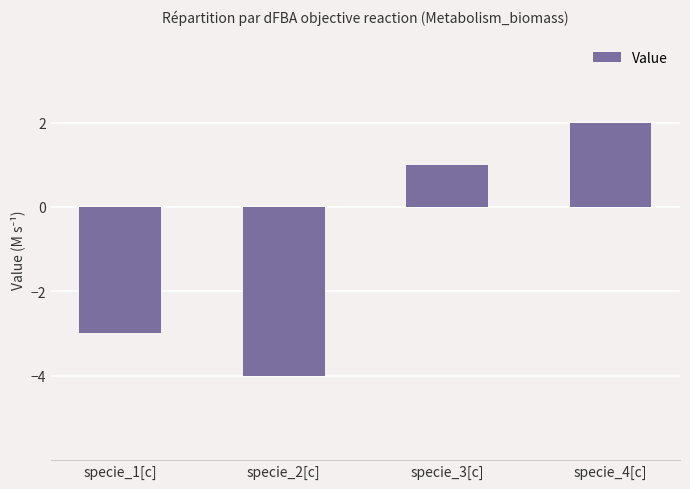

Which has a higher value, specie_3[c] or specie_4[c]?

specie_4[c]